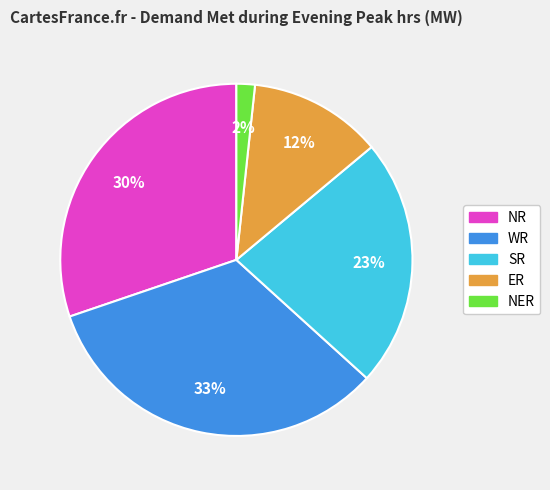

Which slice is the largest?

WR